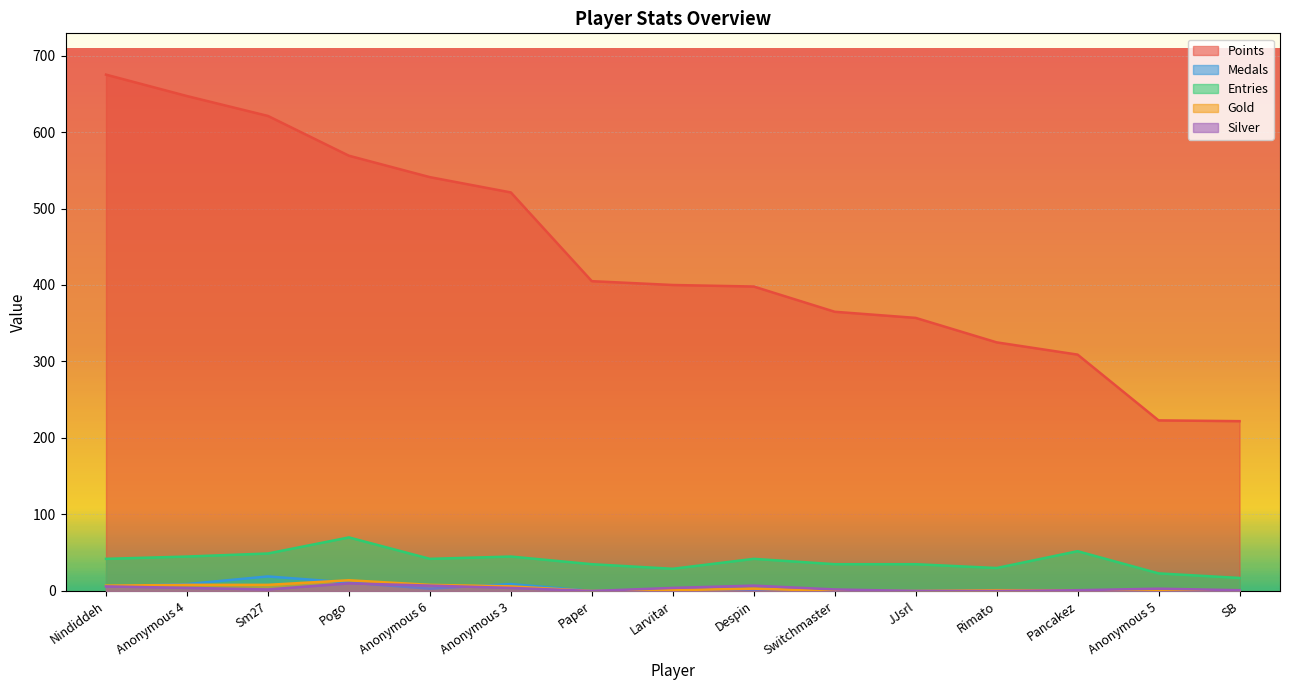

Reading right to left, transcribe all the data shown in this chart.

Points: 222	223	309	325	357	365	398	400	405	521	541	569	621	647	675
Medals: 0	0	1	0	0	0	1	2	0	9	3	11	19	9	6
Entries: 17	23	52	30	35	35	42	29	35	45	42	70	49	45	42
Gold: 0	0	1	1	0	0	3	1	0	6	8	14	8	8	7
Silver: 1	3	1	0	0	2	7	4	0	4	7	10	2	4	6